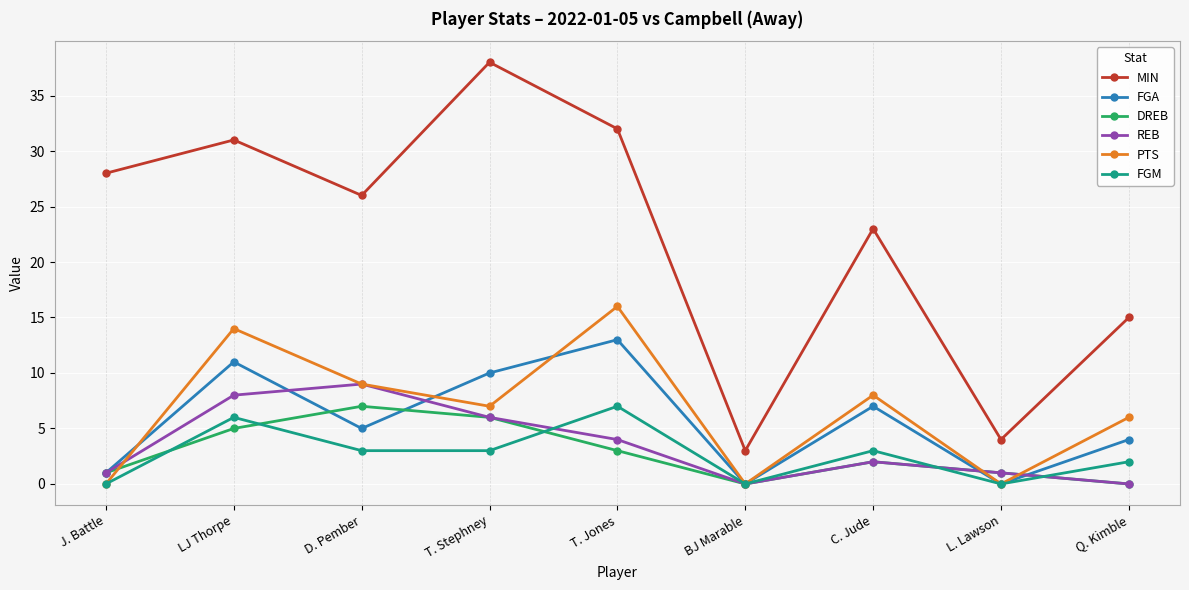

What is the difference between the FGM values at LJ Thorpe and D. Pember?

3